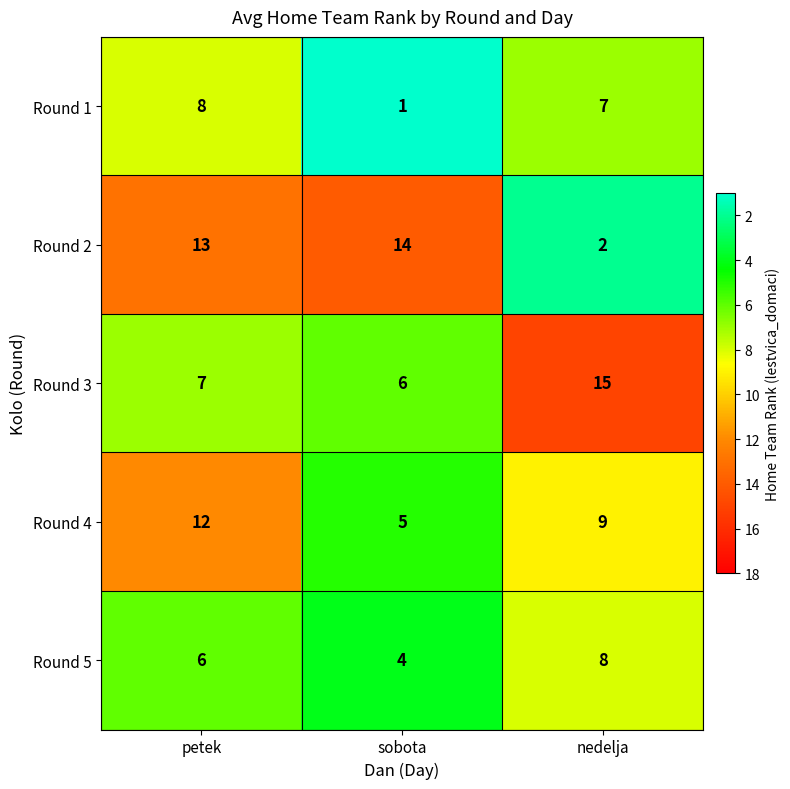

At which category is the sum across all series the highest?

petek